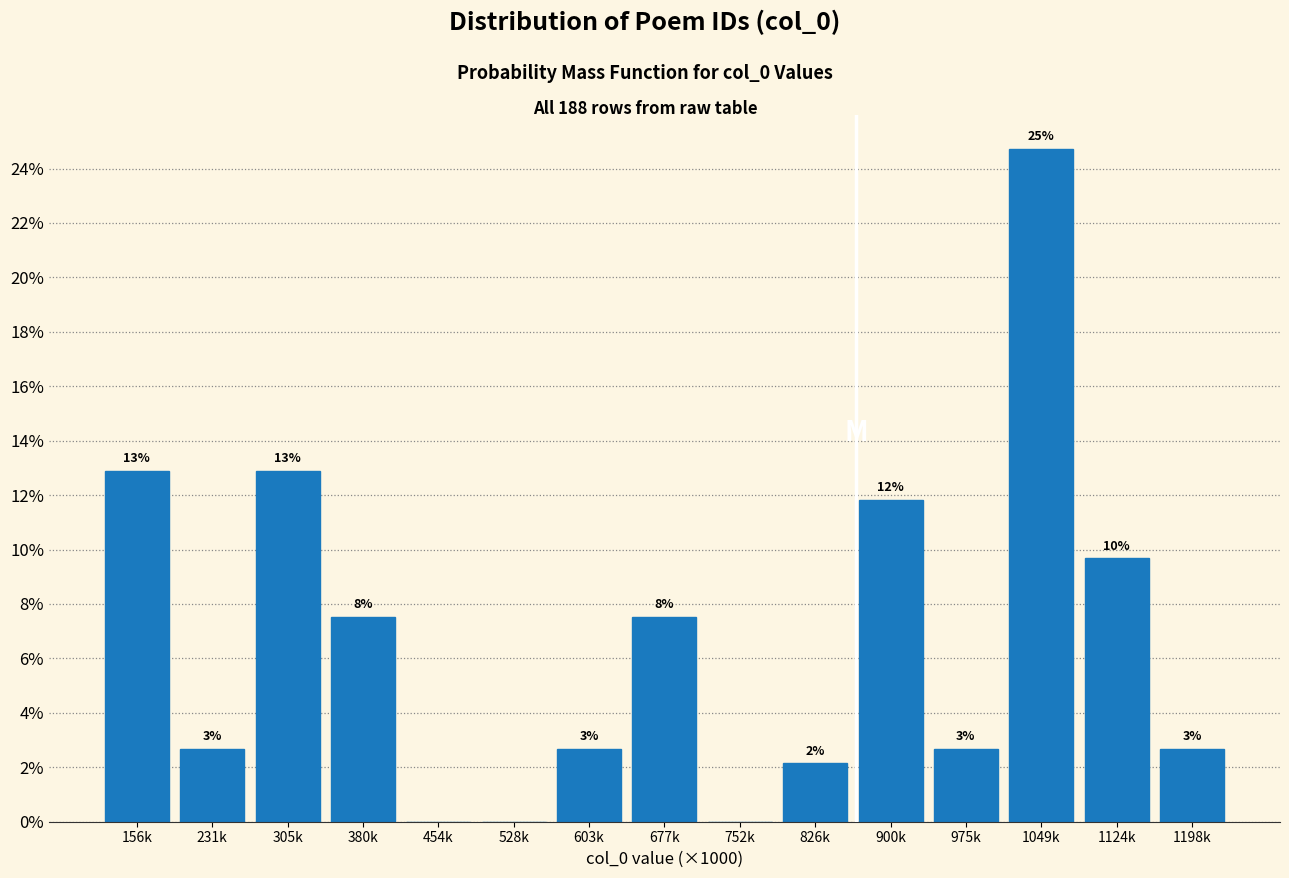

Are the bars horizontal?

No